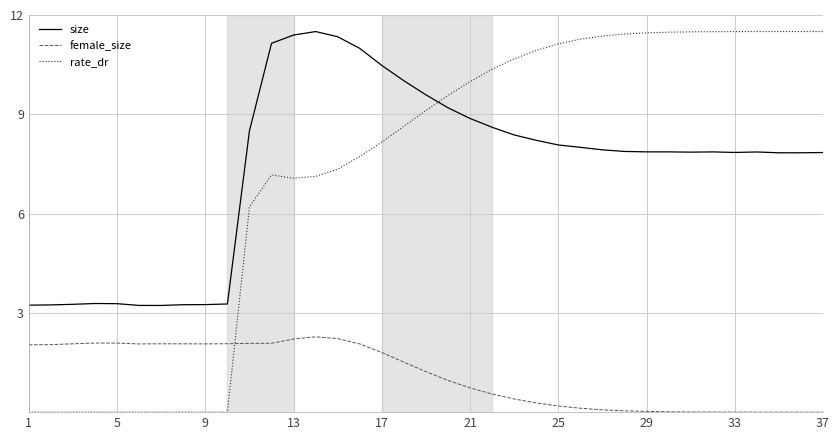

Which series ends up on top after the final intersection of rate_dr and female_size?

rate_dr